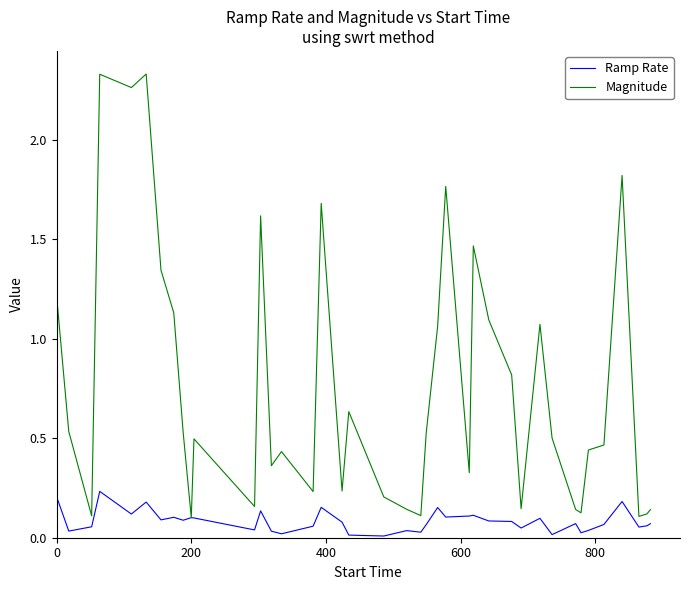

Which series has the widest spread of values?

Magnitude